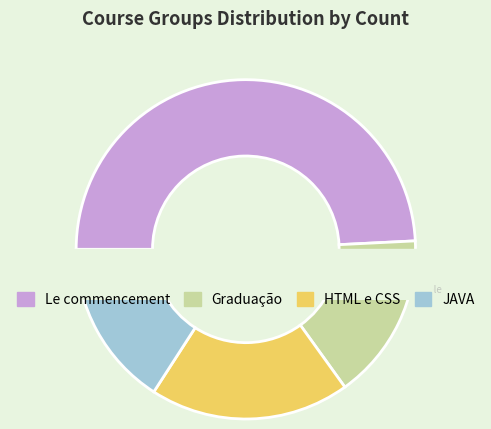

How many slices are in this pie chart?

4